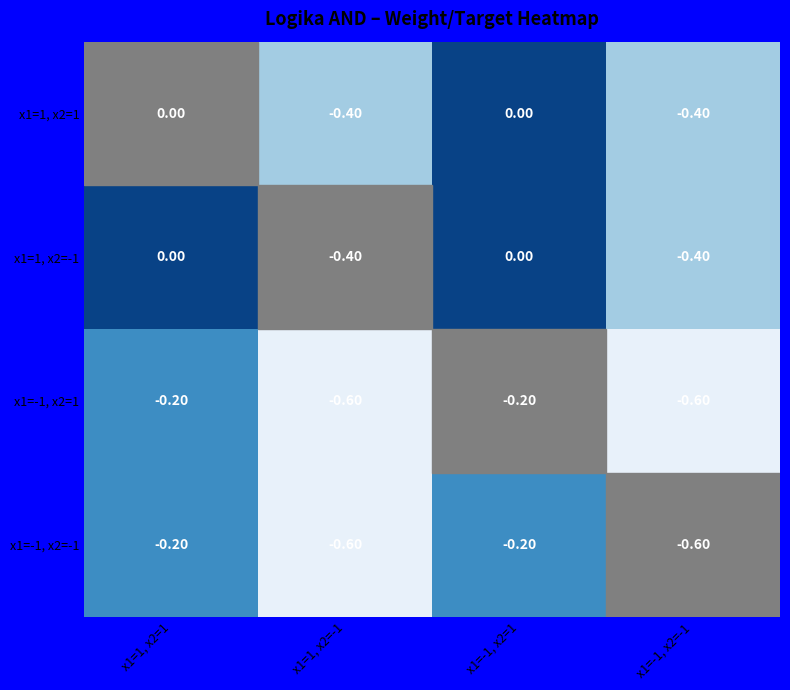

What is the smallest value displayed?

-0.6